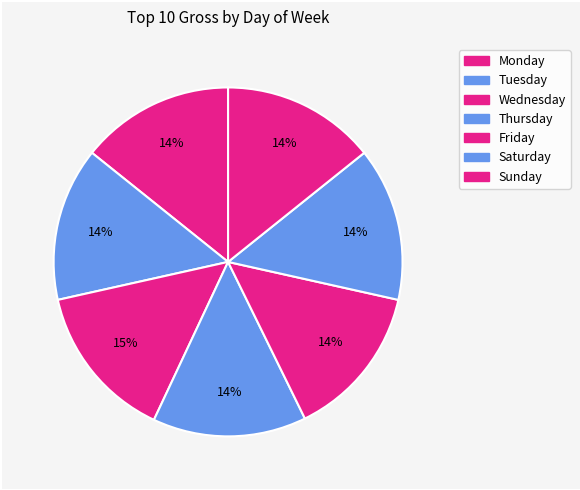

To the nearest percent, what portion does Tuesday represent?

15%